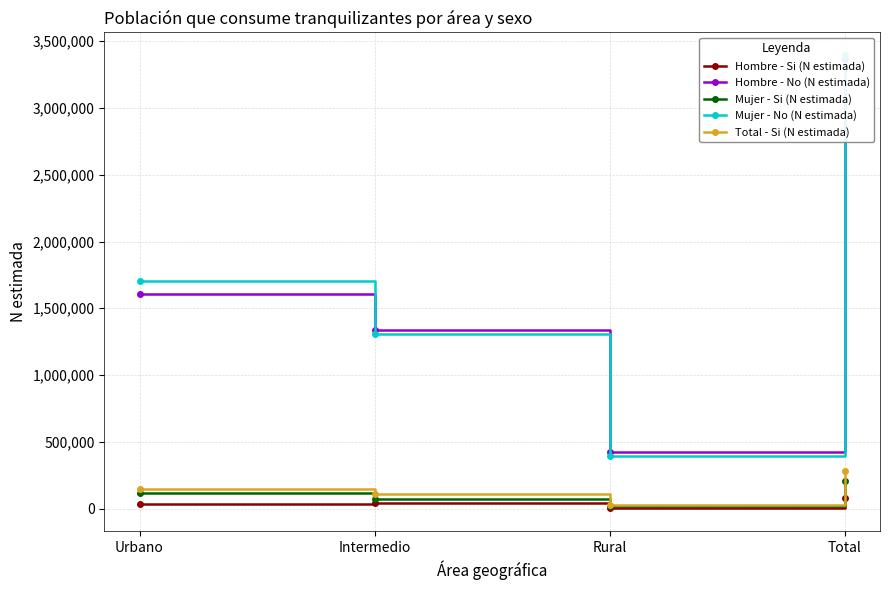

In Total - Si (N estimada), how many points are lower than both neighbors (excluding endpoints)?

1